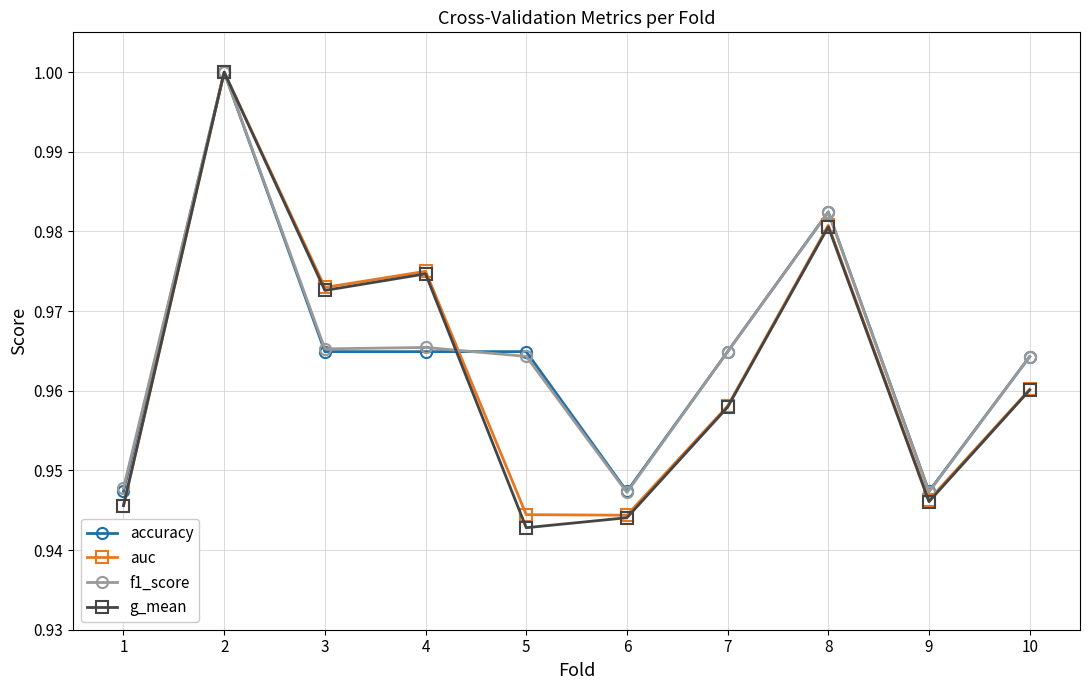

Is it true that accuracy equals 0.3 at 6?

False